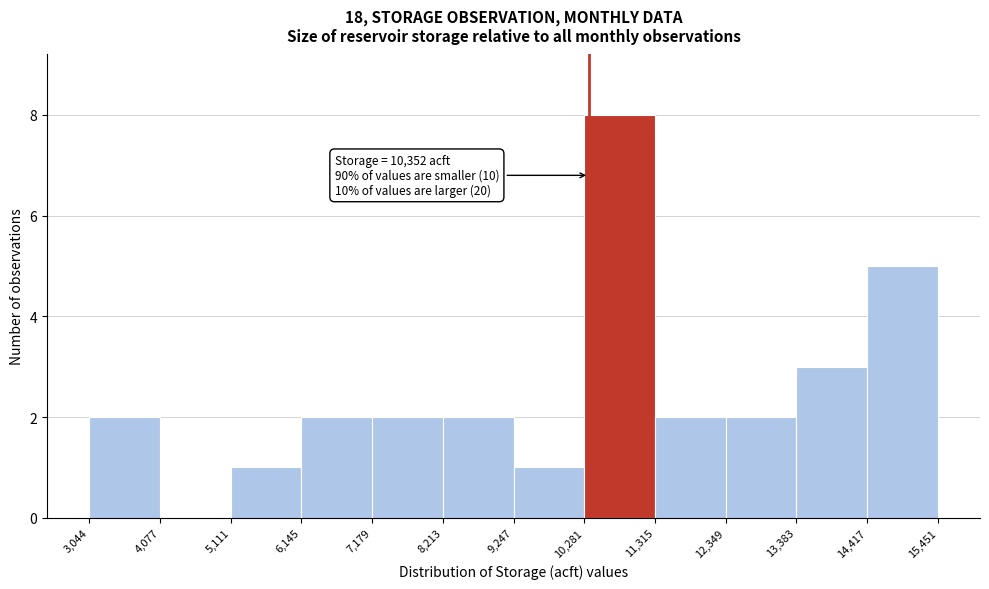

Over which range of the x-axis is the bar tallest?

10,281 to 11,315